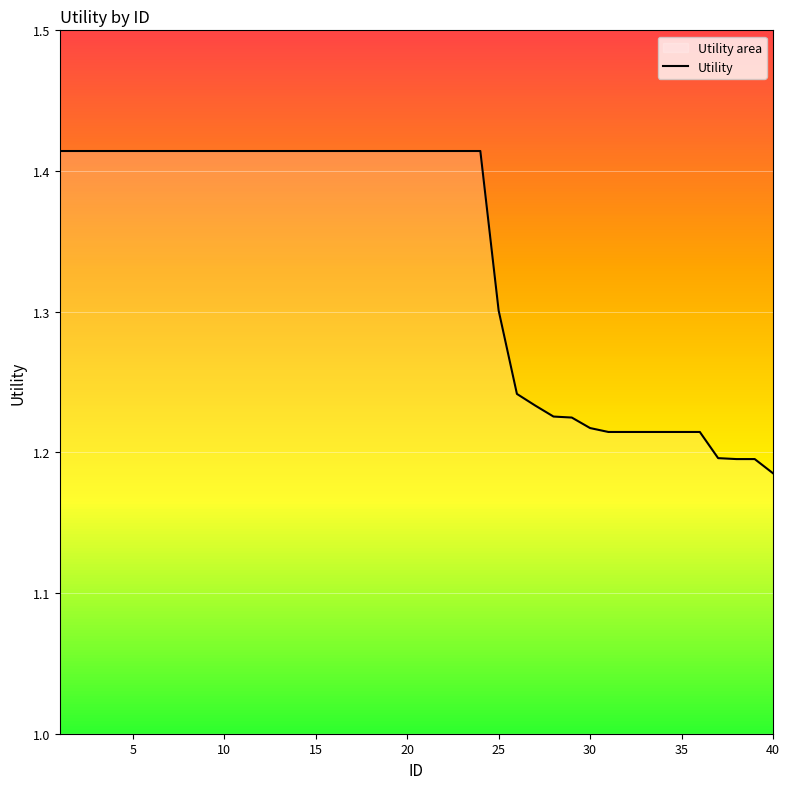

What is the value of the 21st point from the left?

1.4